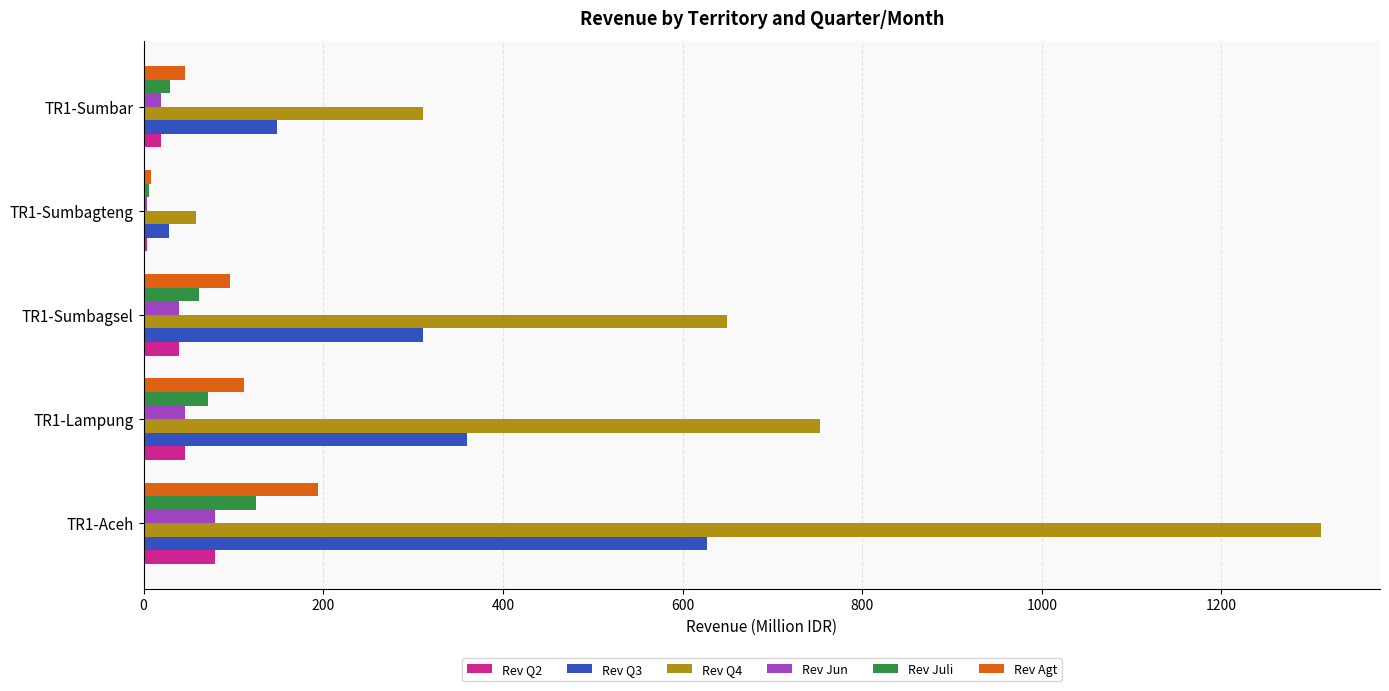

What is the sum of the Rev Q3 values at TR1-Sumbagsel and TR1-Aceh?

937.8